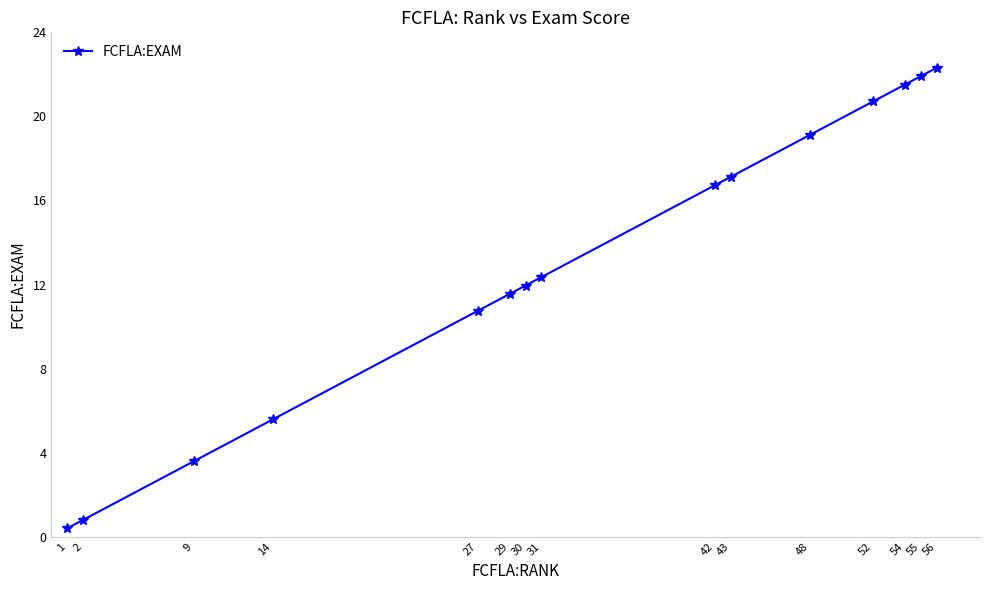

At which category does the chart reach its minimum across all series?

1